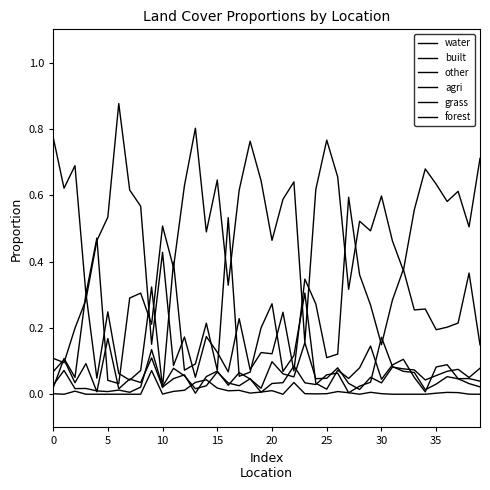

Count the number of categories in the chart.

40